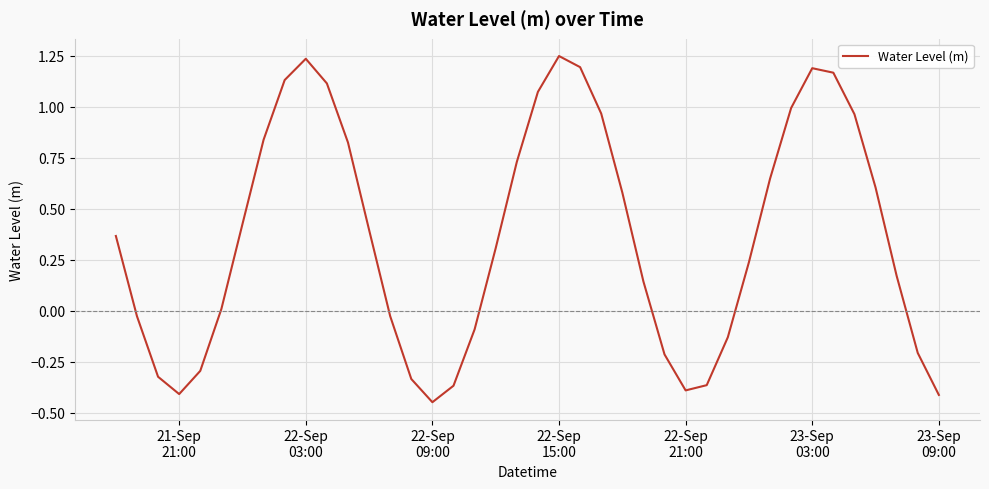

What is the difference between the maximum and minimum values?

1.7